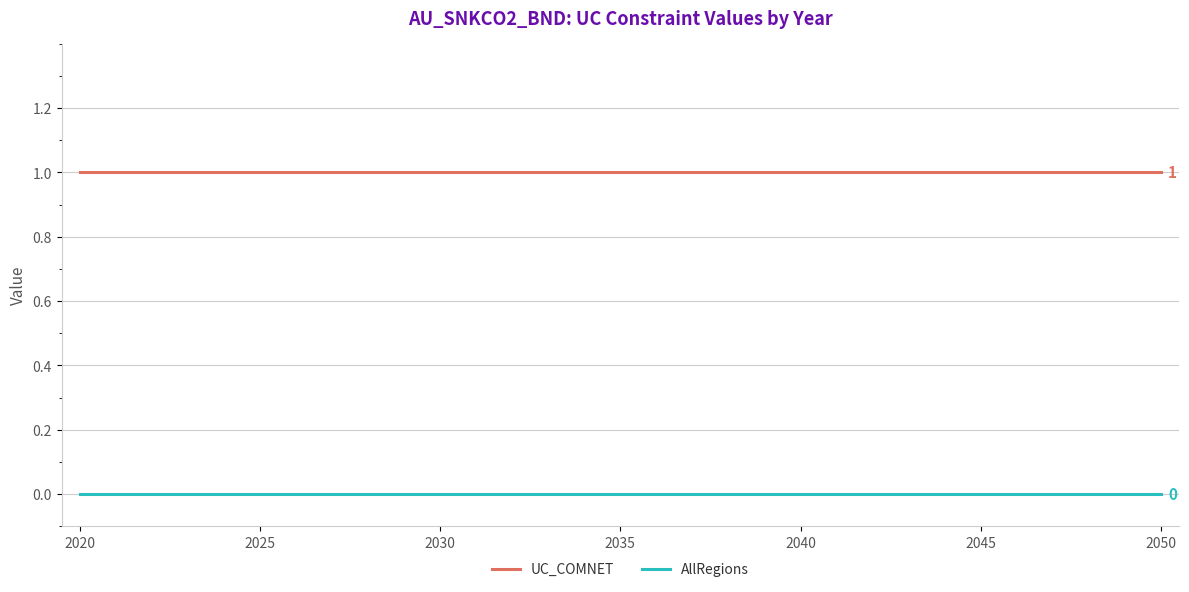

Does the chart have visible grid lines?

Yes